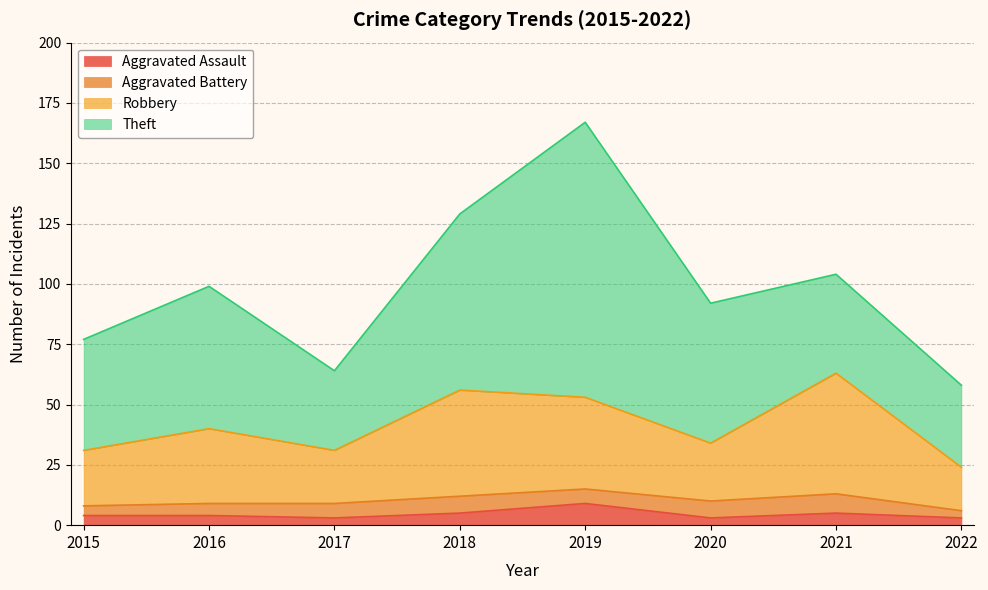

What is the minimum value for Aggravated Assault?

3